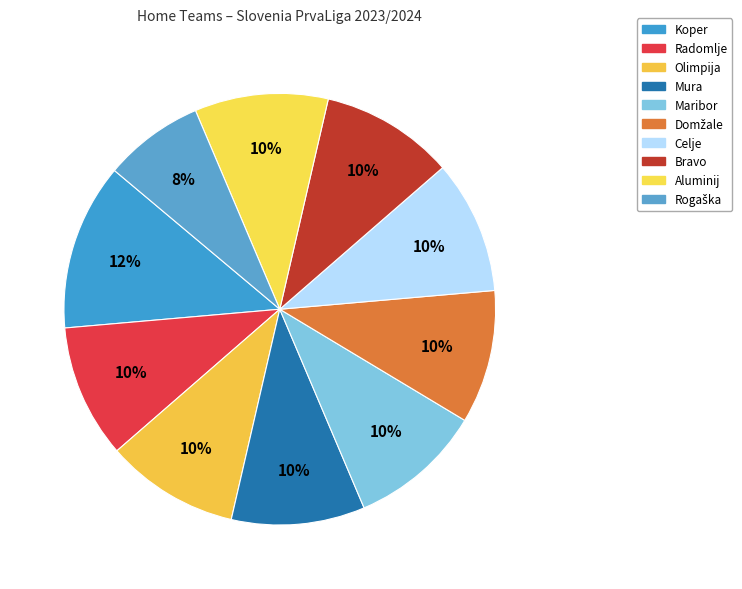

How many segments does this pie chart have?

10